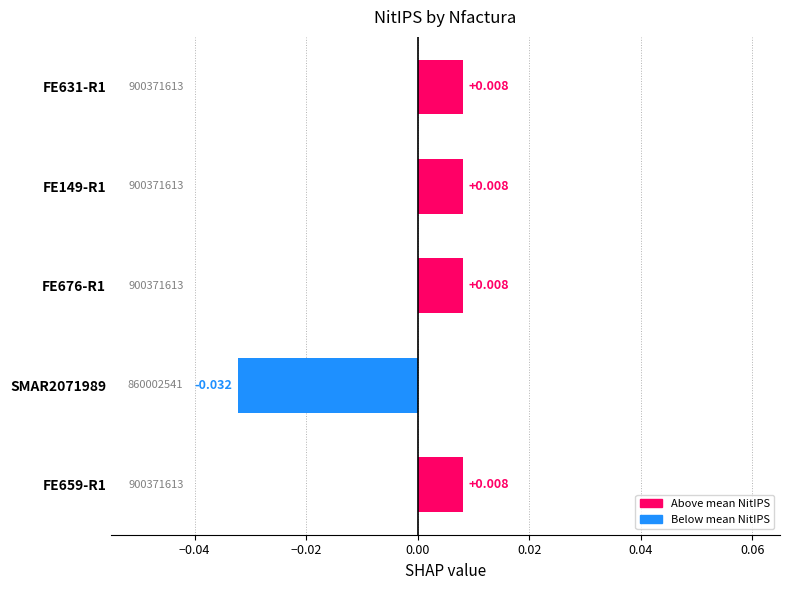

At which category does the chart reach its minimum across all series?

SMAR2071989